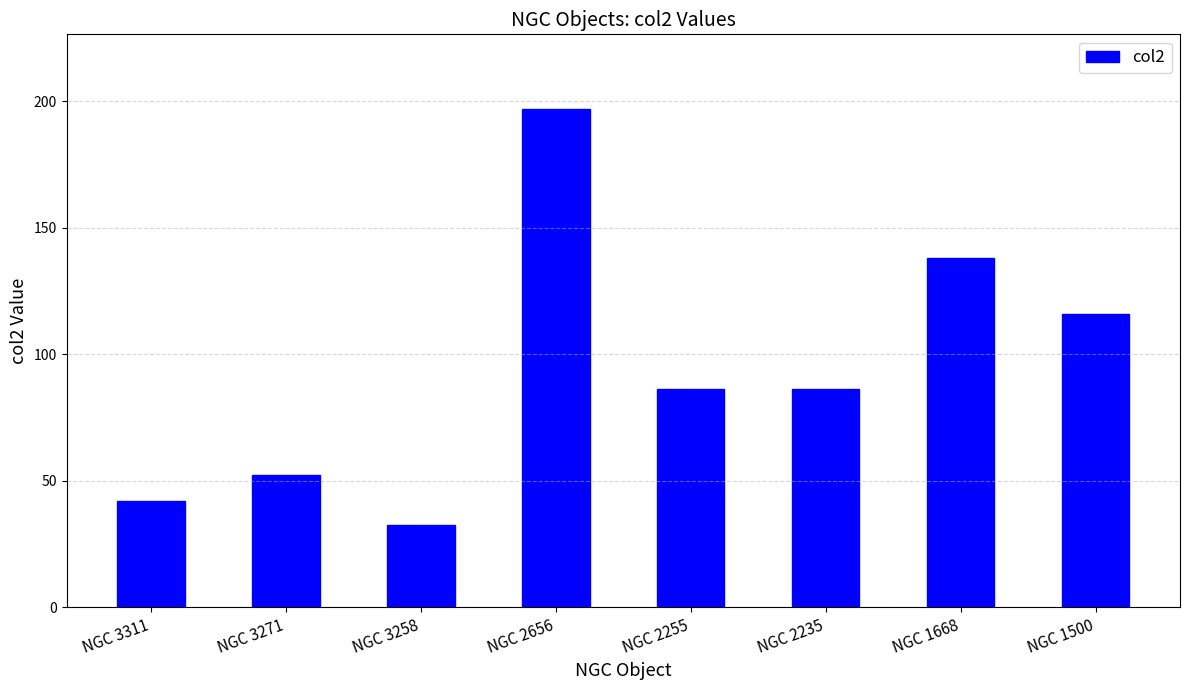

How many distinct data groups are displayed?

1